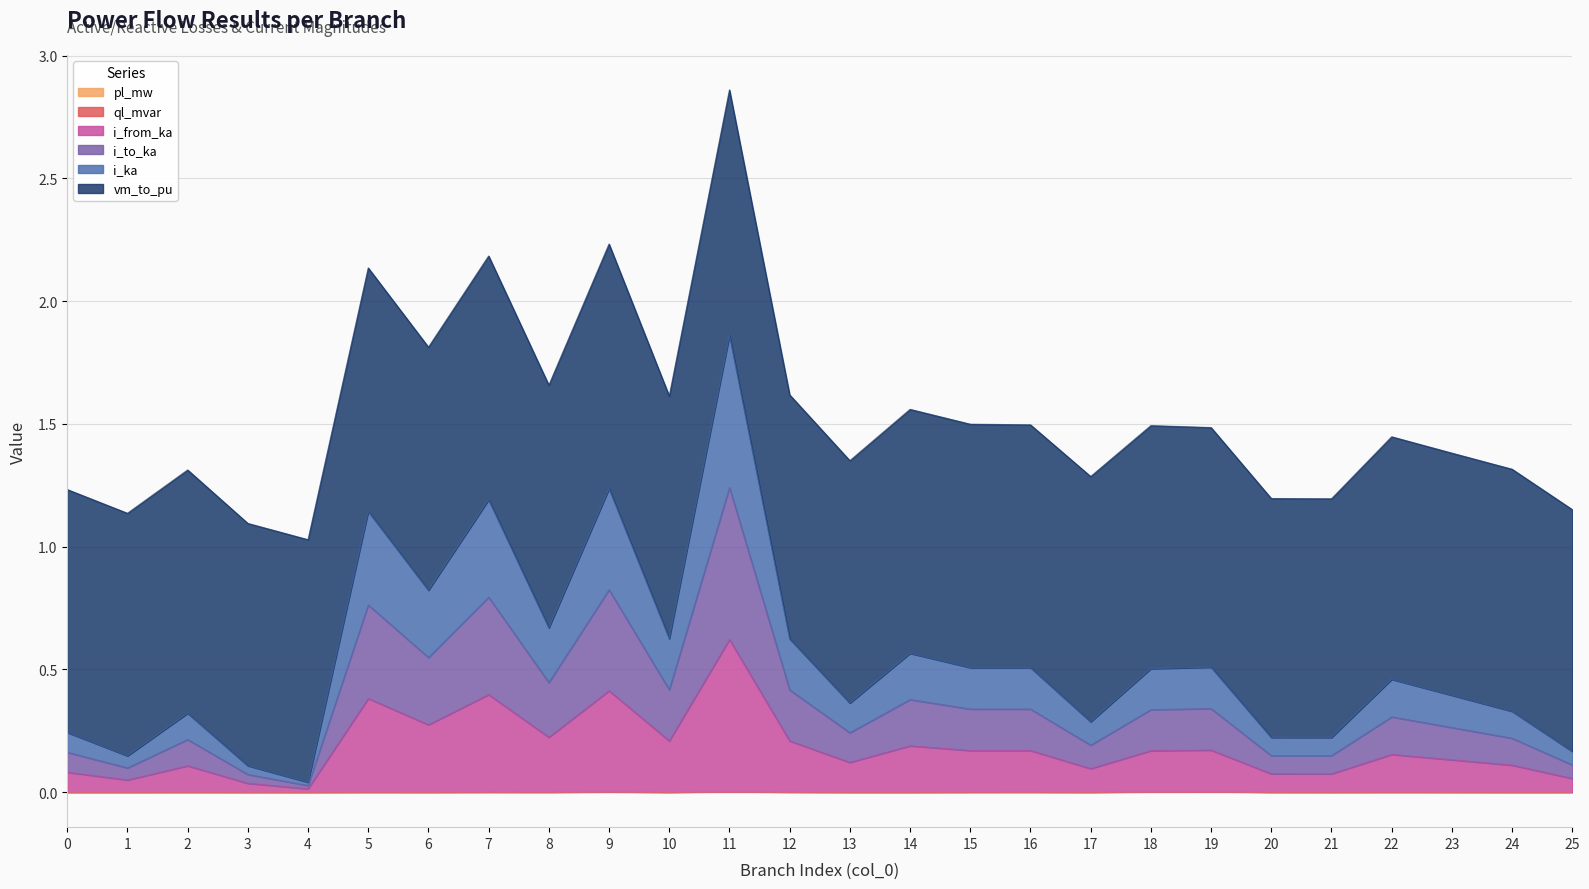

At which category is the sum across all series the highest?

11